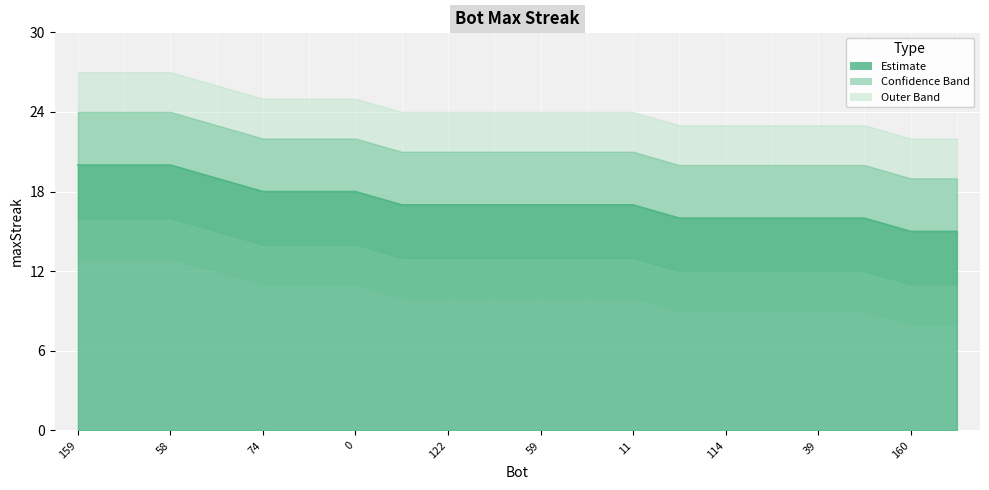

Does the chart display data point markers on the line(s)?

No